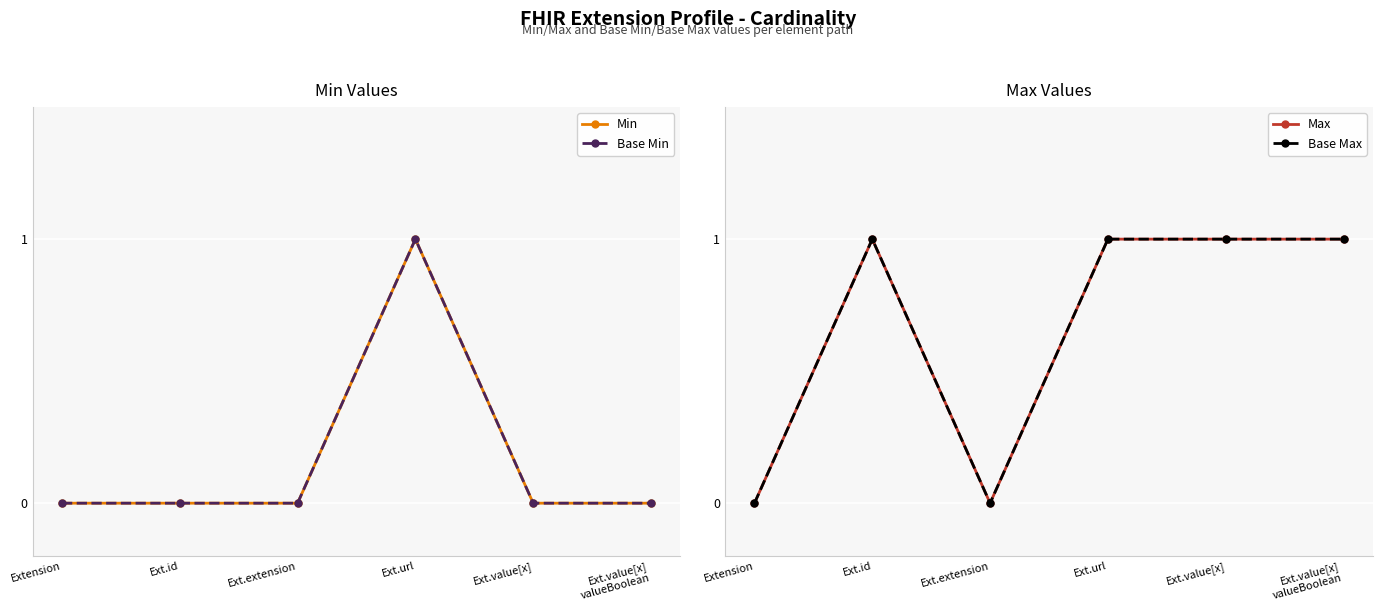

Reading left to right, transcribe all the data shown in this chart.

Min: 0	0	0	1	0	0
Base Min: 0	0	0	1	0	0
Max: 0	1	0	1	1	1
Base Max: 0	1	0	1	1	1